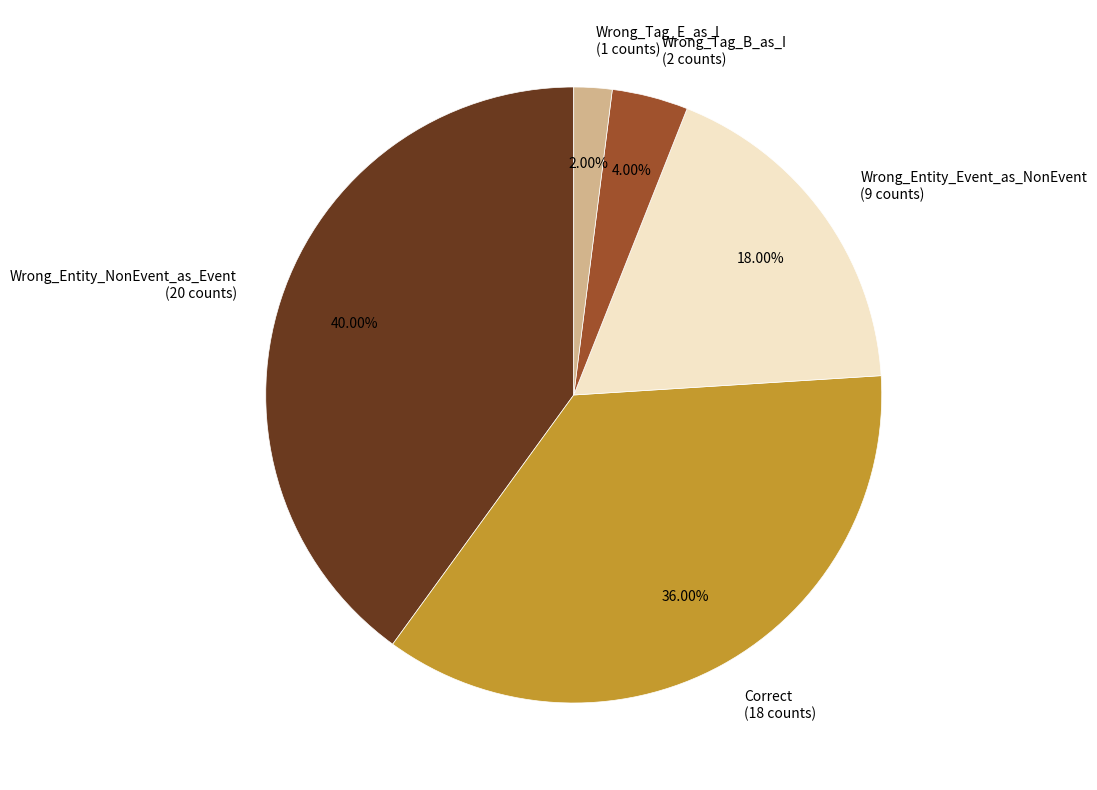

Is it true that Wrong_Entity_NonEvent_as_Event is 55% of the pie?

False